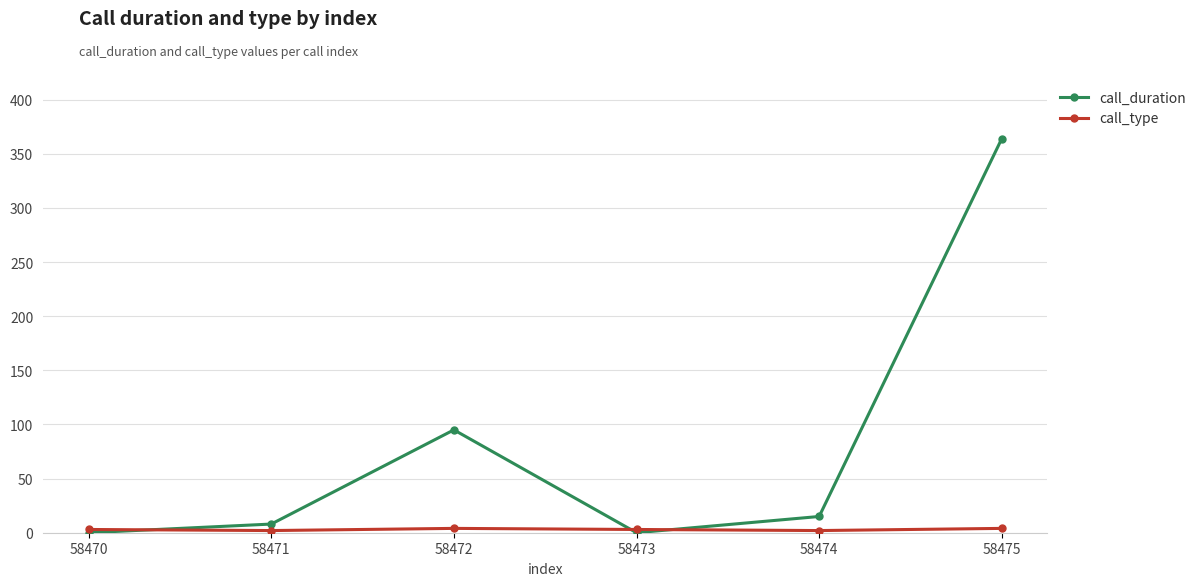

Does the chart have visible grid lines?

Yes